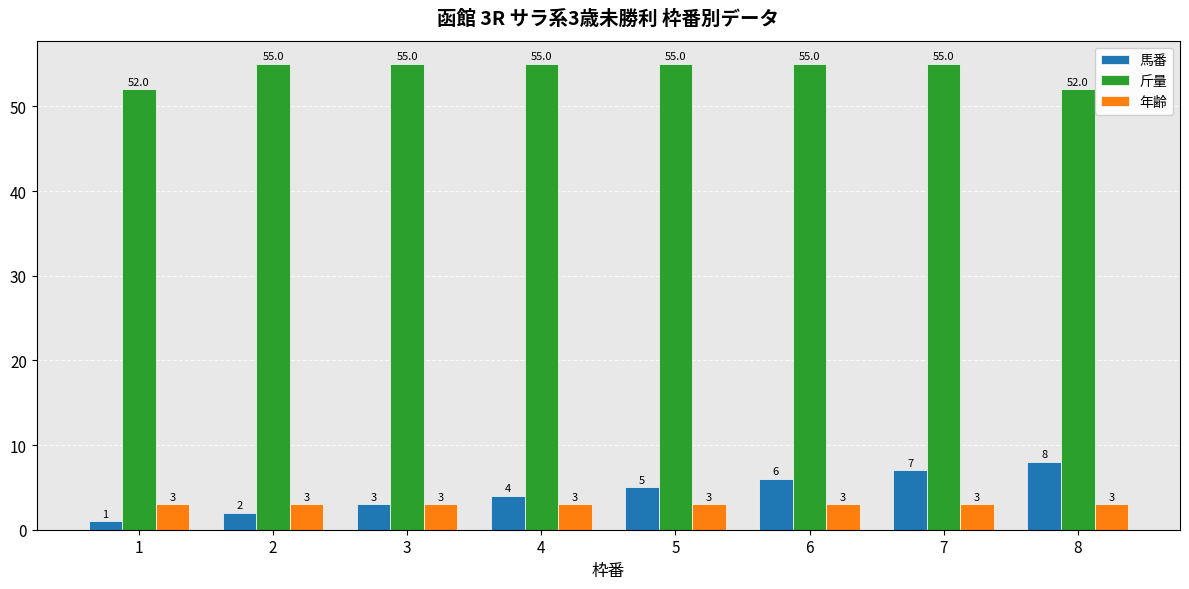

What are all the series names shown in the legend?

馬番, 斤量, 年齢